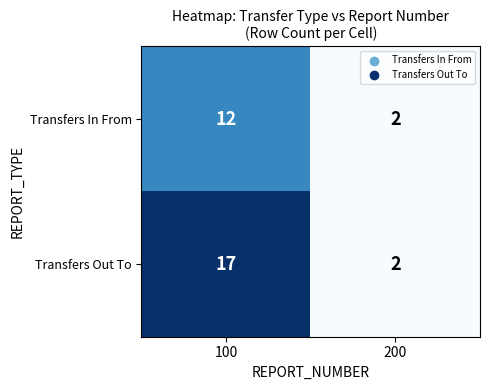

What is the average value of the Transfers In From series?

7